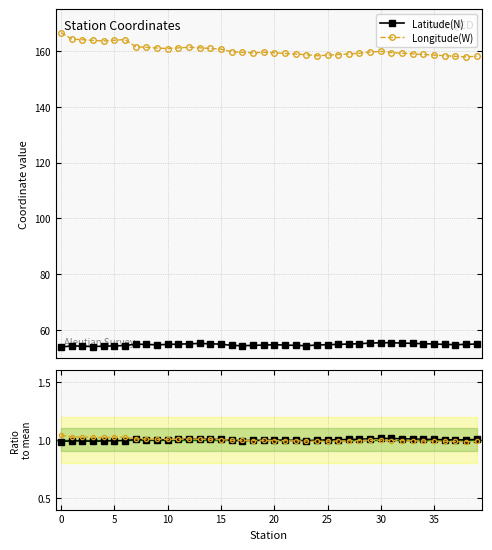

What is the average value of the Longitude(W) series?

160.4